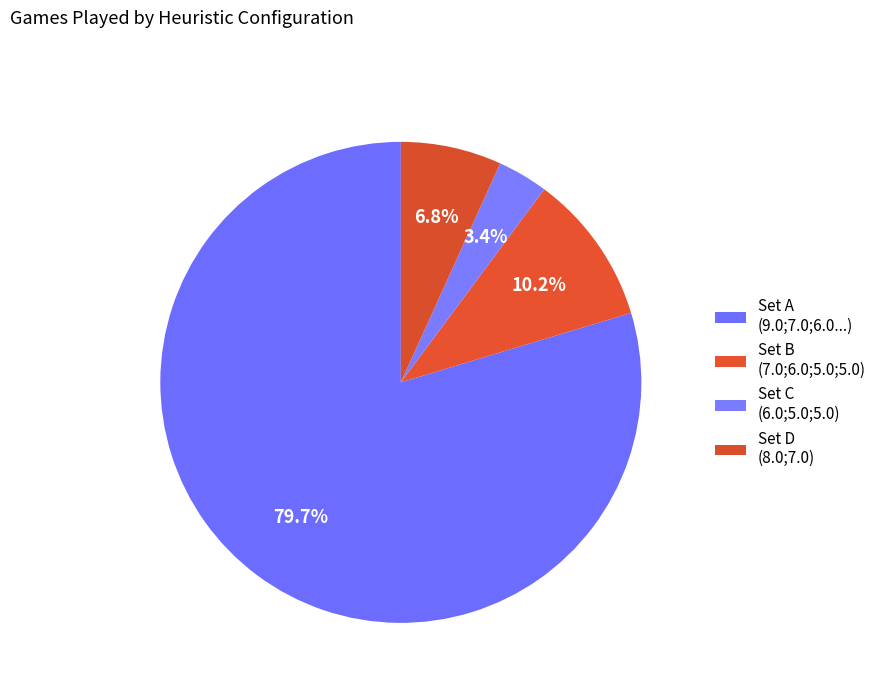

How many slices are in this pie chart?

4